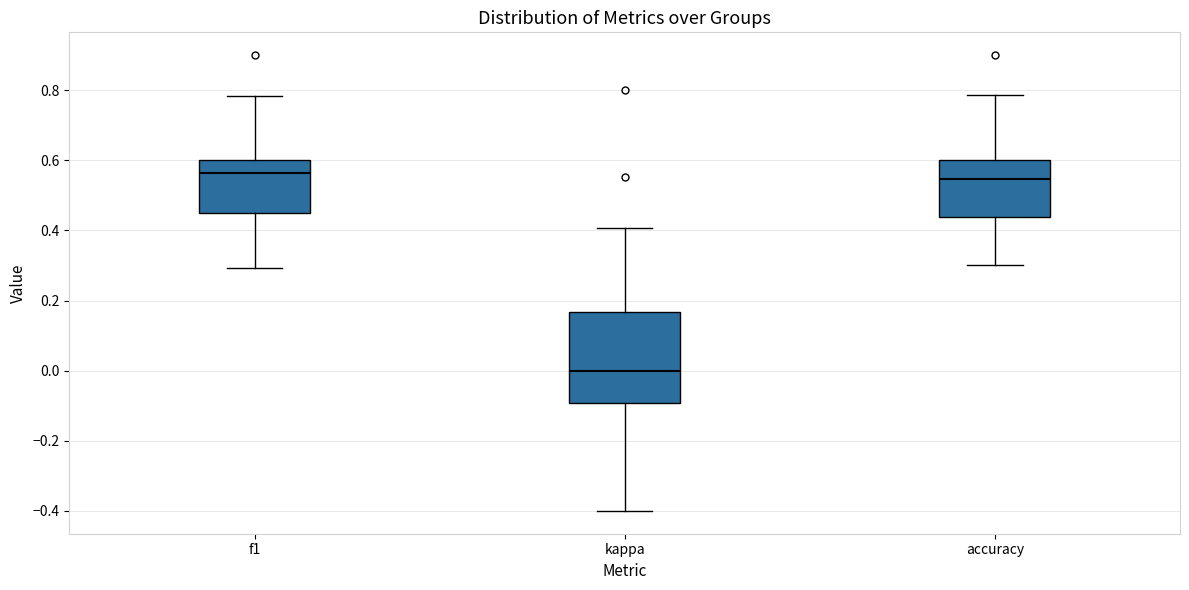

Where is the lower edge of the box for accuracy on the y-axis? The values are not printed on the chart, so give them approximately, as read against the axis.

0.44